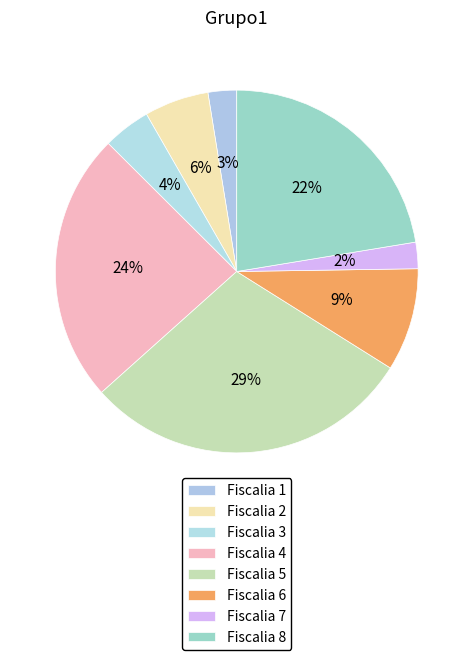

How many slices are in this pie chart?

8